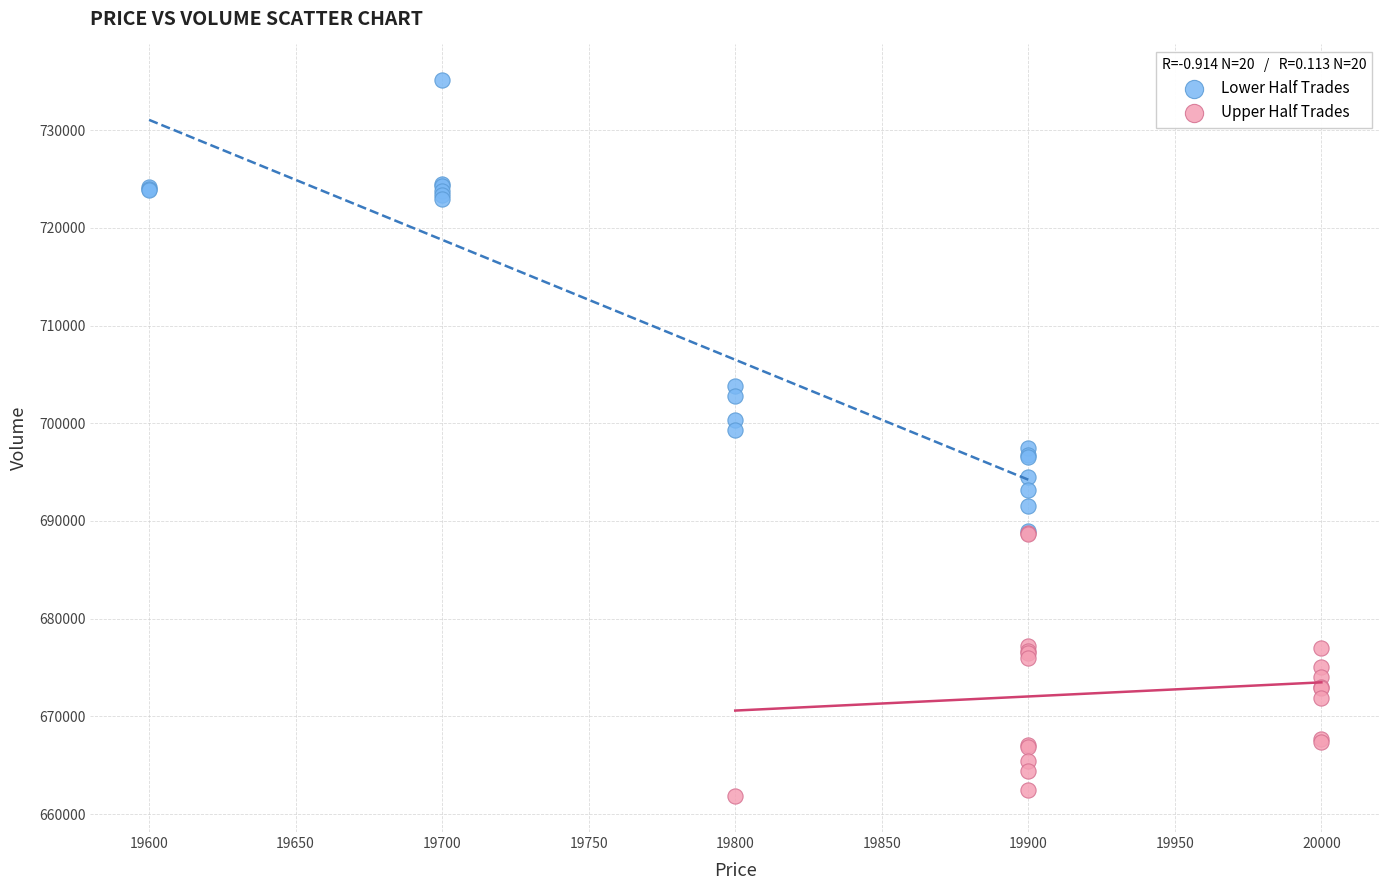

Which series reaches the maximum Y coordinate?

Lower Half Trades